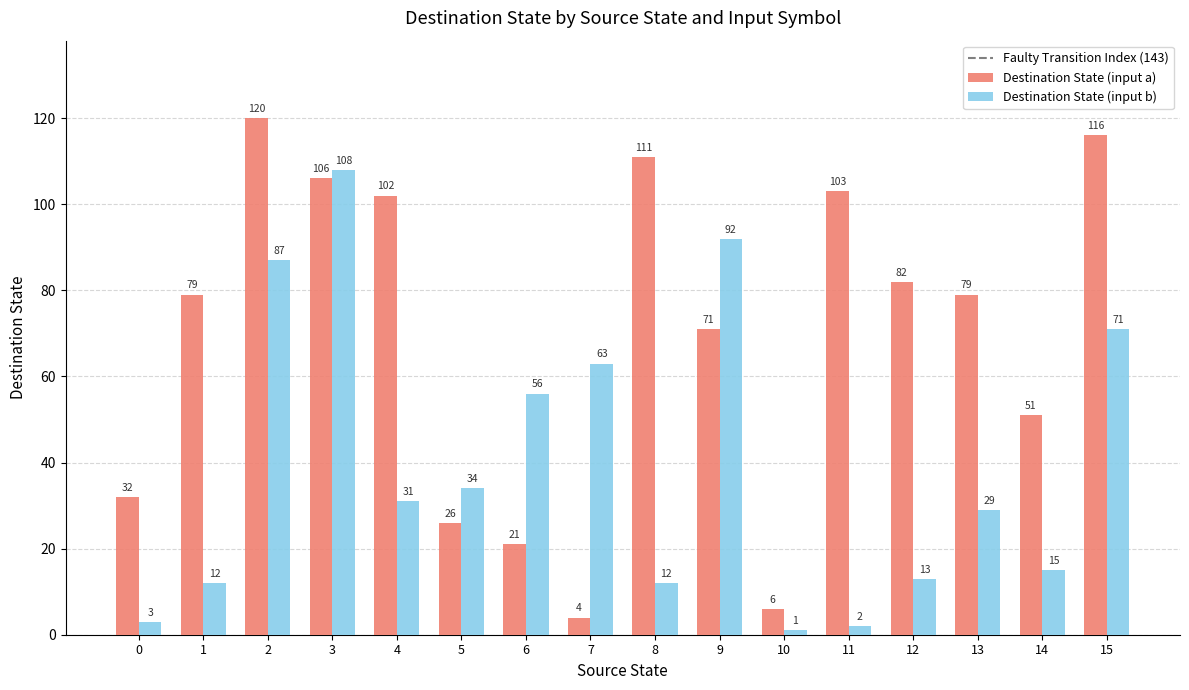

Which series changed the most between 9 and 14?

Destination State (input b)